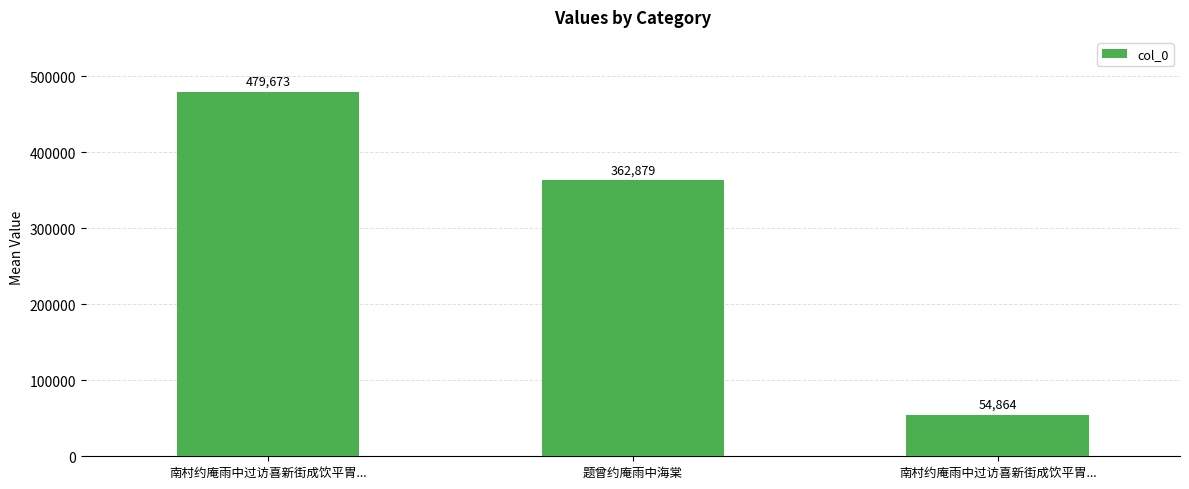

Approximately how many times larger is the value at 题曾约庵雨中海棠 compared to 南村约庵雨中过访喜新街成饮平胃...?

6.6